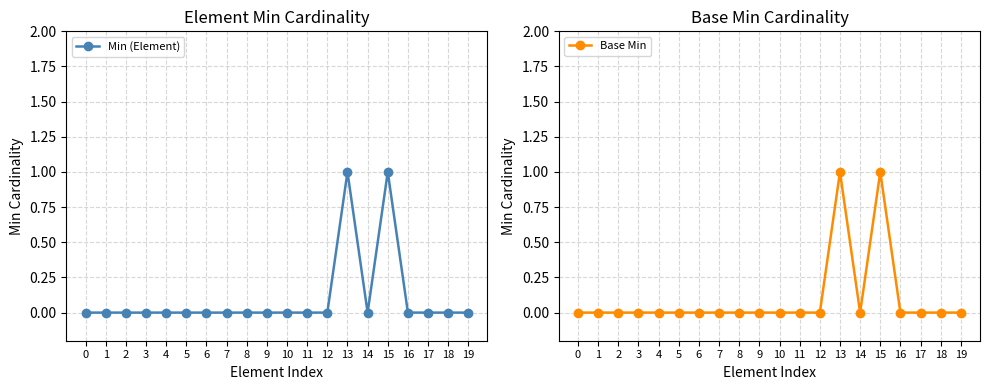

Is the value of Base Min at 9 greater than the value of Min (Element) at 19?

No